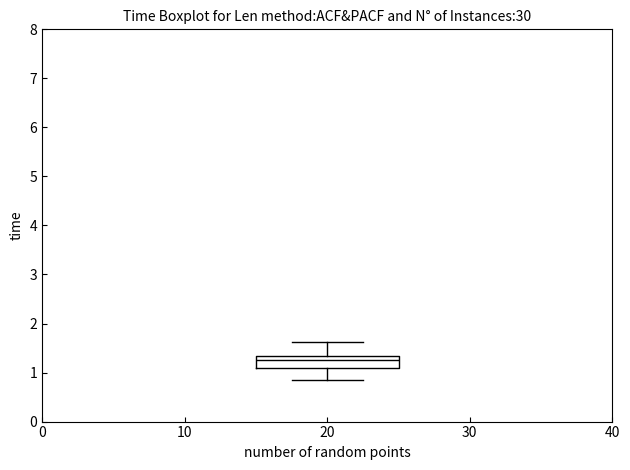

Transcribe this box plot: give where the median line is, the range the box spans, and where the two whiskers end, as read against the y-axis. The values are not printed on the chart, so give them approximately, as read against the axis.

median 1.2, box 1.1 to 1.3, whiskers 0.9 to 1.6